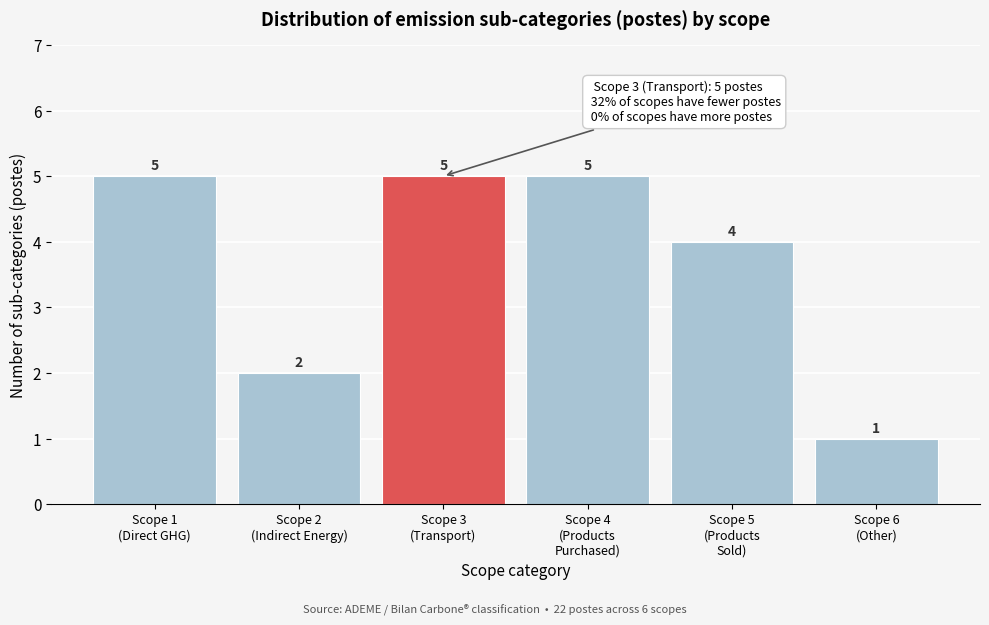

Reading left to right, list all the values displayed in this chart.

5	2	5	5	4	1